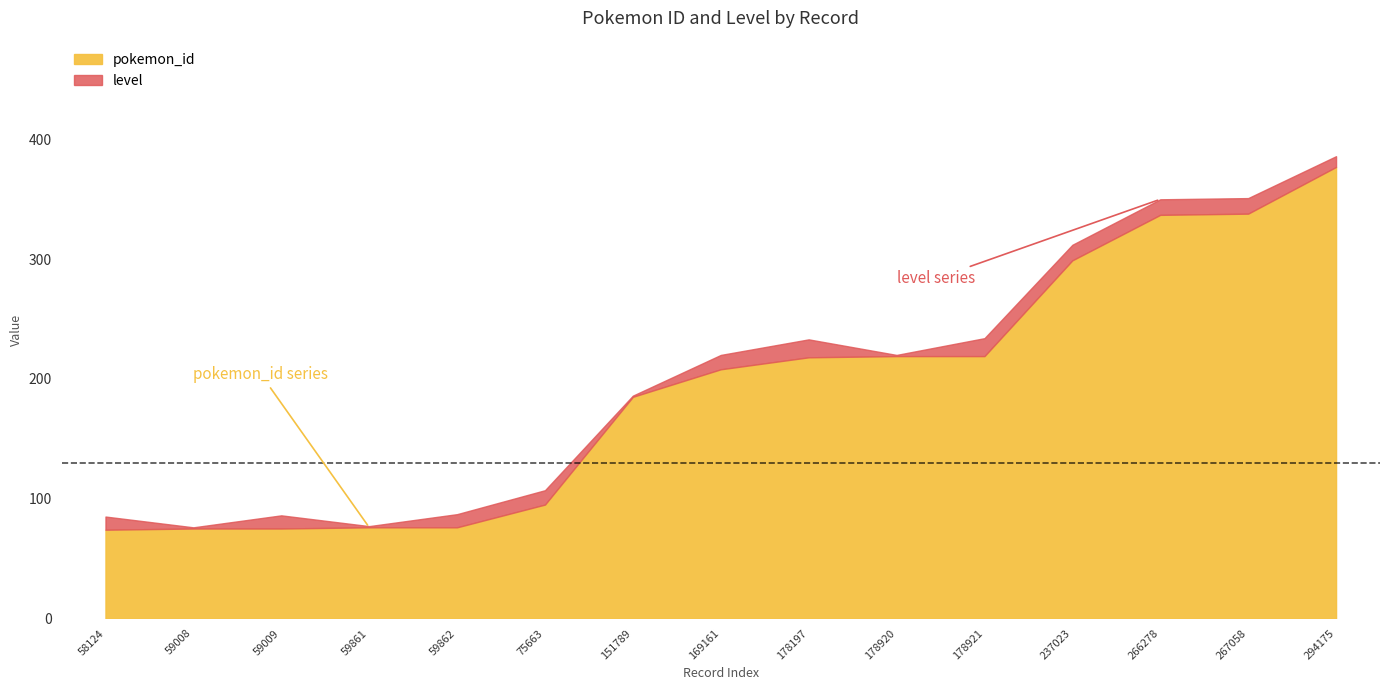

Where does the pokemon_id series first go above 208?

178197